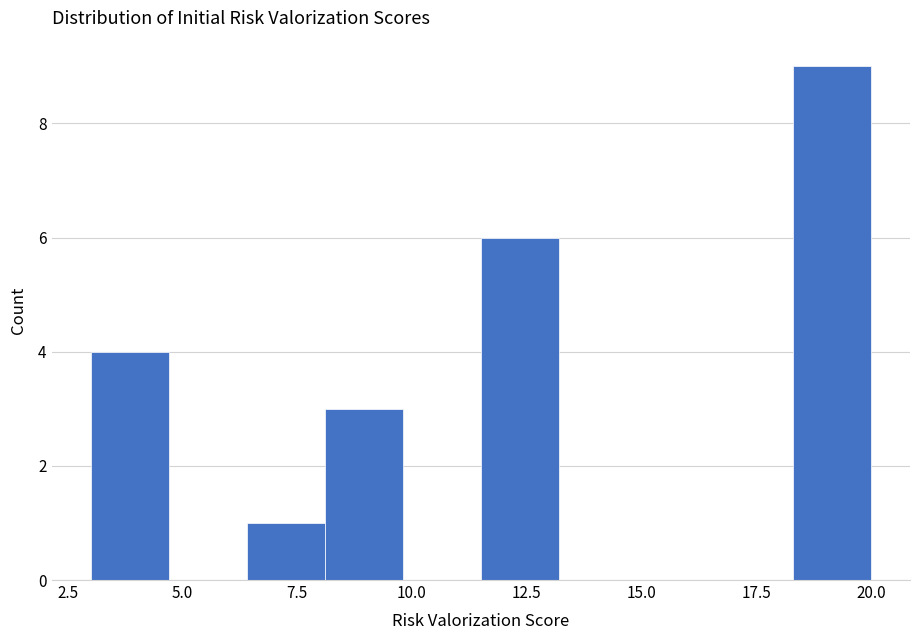

Around what value on the x-axis is the tallest bar? Give the approximate position of its centre, as read against the axis.

19.0